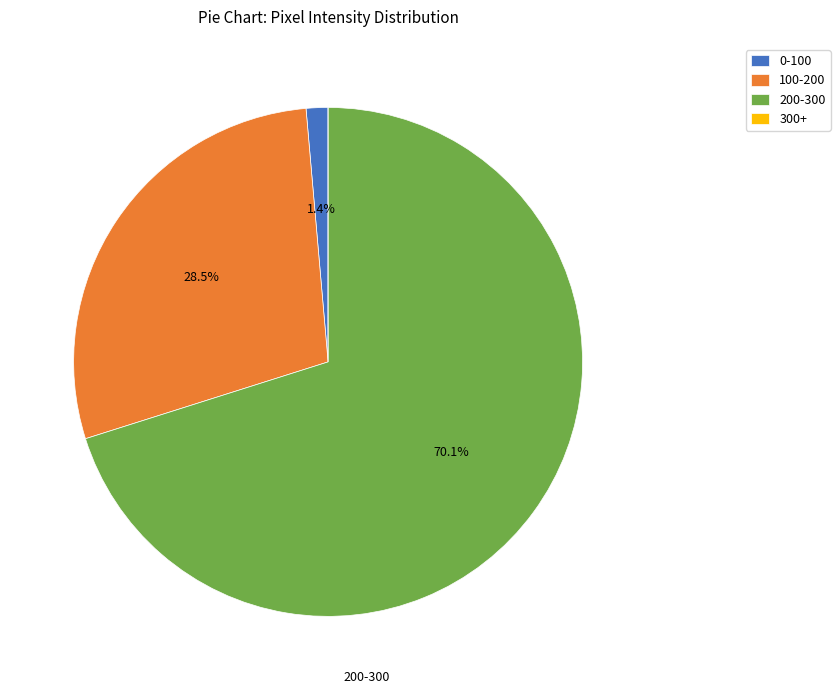

Combined, what portion of the pie is 100-200 and 0-100?

29.9%